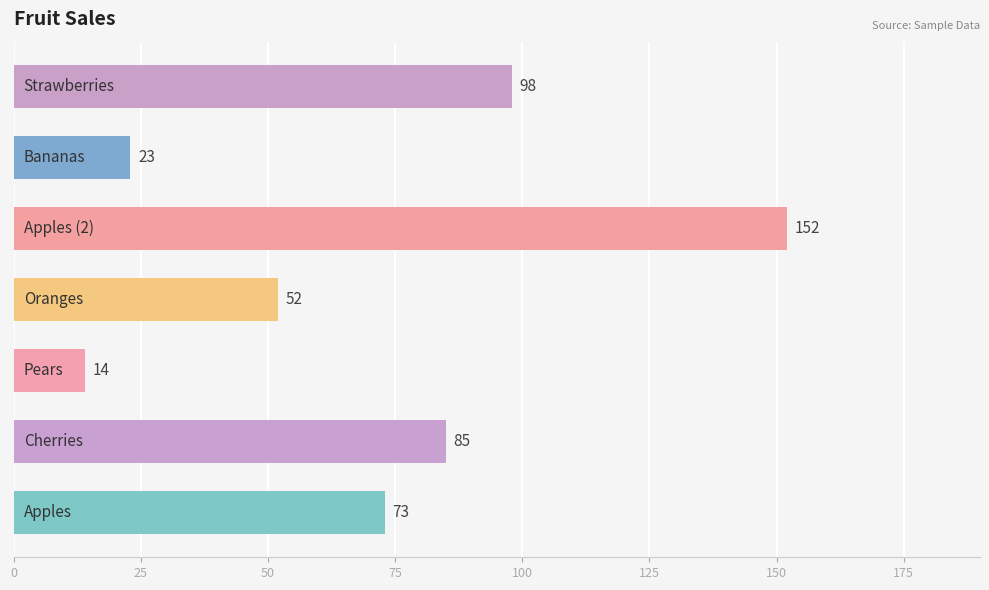

Reading bottom to top, list all the values displayed in this chart.

73	85	14	52	152	23	98